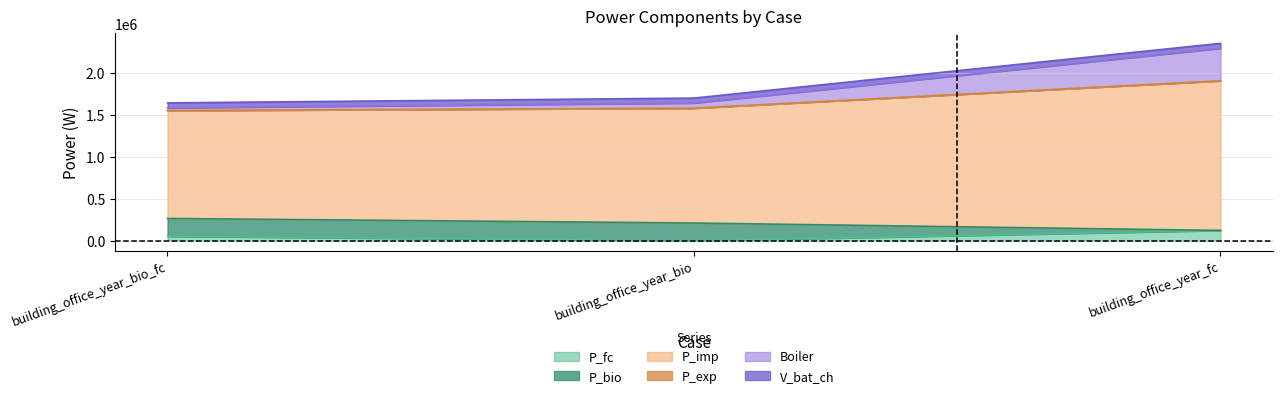

Which series has the largest total across all categories?

P_imp